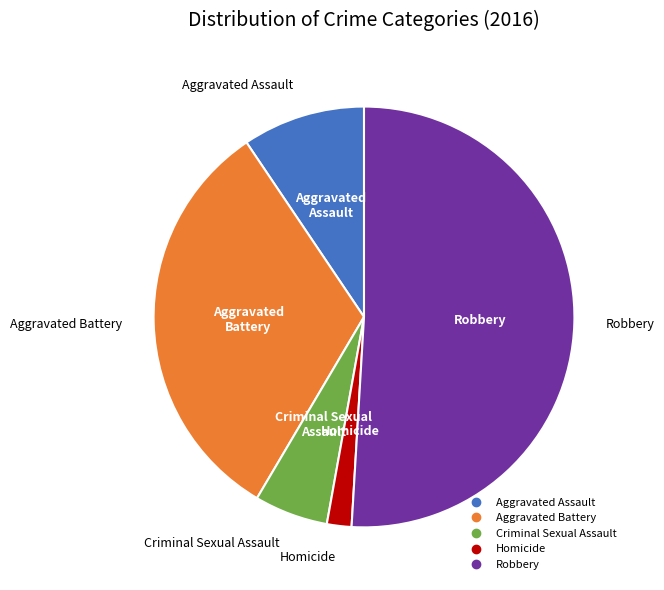

Which slice is the largest?

Robbery